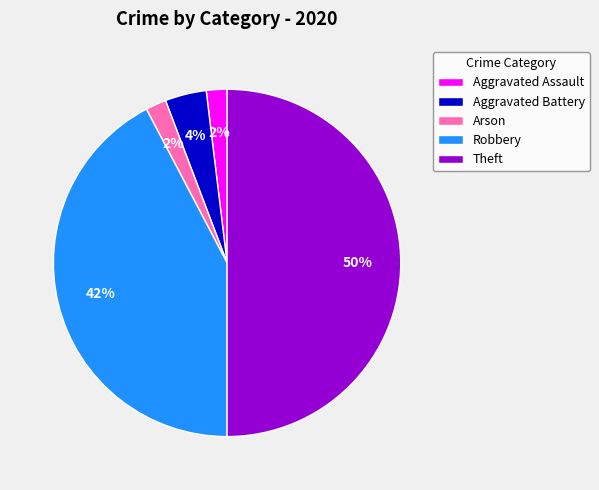

Does Aggravated Battery account for over 50% of the chart?

No